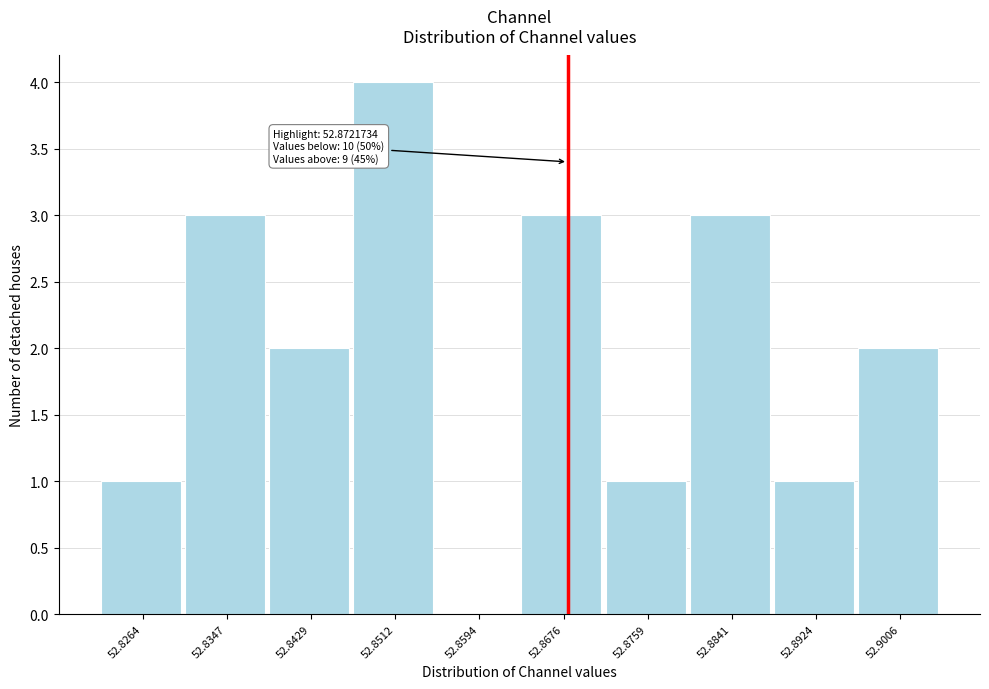

Reading left to right, list all the values displayed in this chart.

52.8264=1	52.8347=3	52.8429=2	52.8512=4	52.8594=0	52.8676=3	52.8759=1	52.8841=3	52.8924=1	52.9006=2